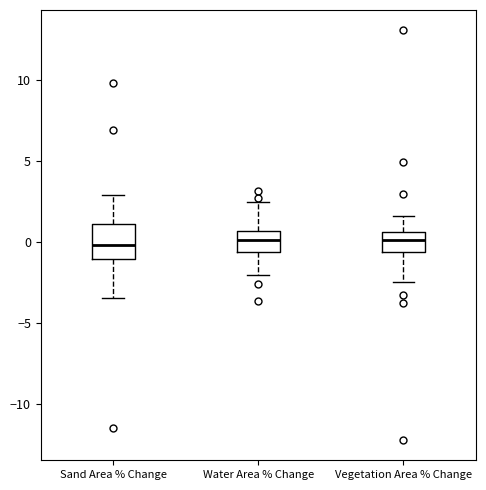

Reading left to right, transcribe this box plot: for each box, give where its median line is, the range the box spans, and where its two whiskers end, as read against the y-axis. The values are not printed on the chart, so give them approximately, as read against the axis.

Sand Area % Change: median 0.0, box -1.0 to 1.0, whiskers -3.5 to 3.0
Water Area % Change: median 0.0, box -0.5 to 0.5, whiskers -2.0 to 2.5
Vegetation Area % Change: median 0.0, box -0.5 to 0.5, whiskers -2.5 to 1.5